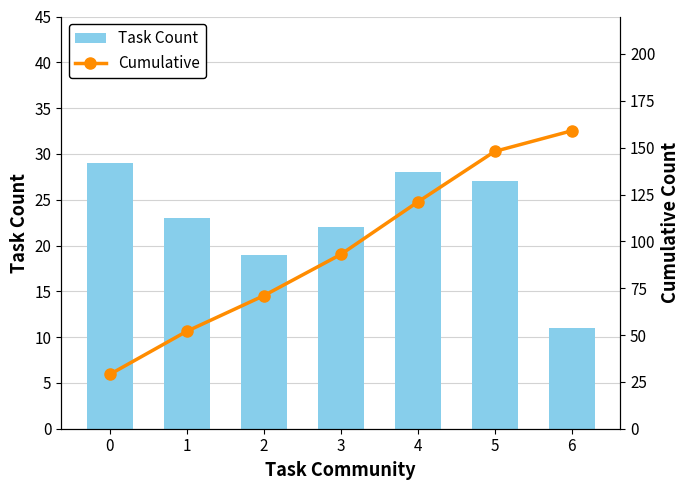

What is the sum of the Task Count values at 5 and 6?

38